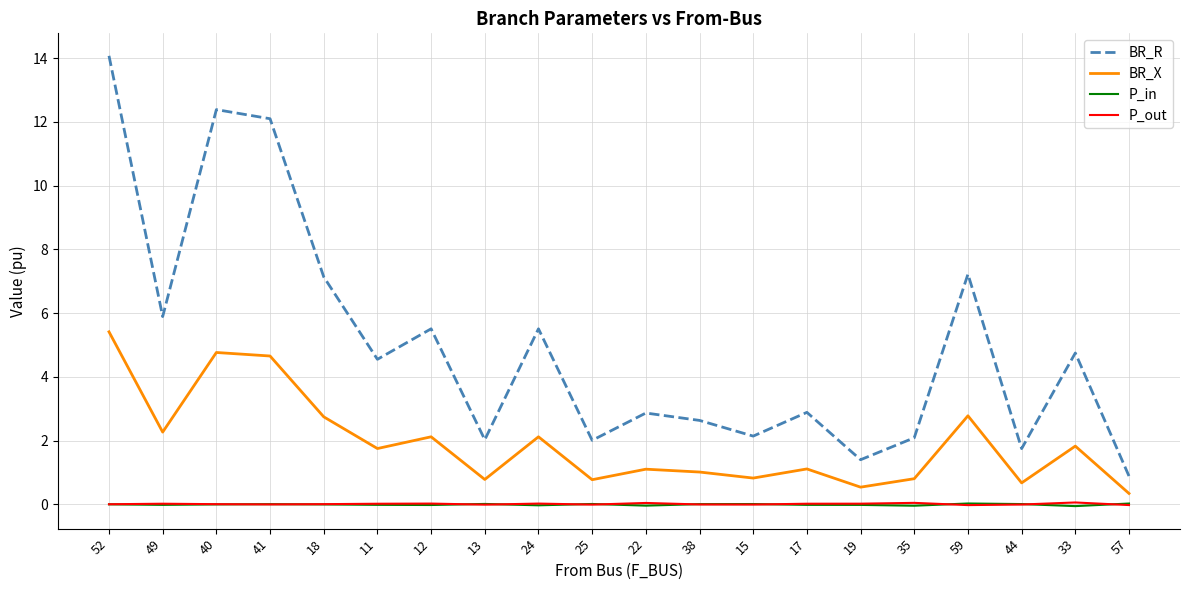

The BR_R series shows 2.5 at 11. True or false?

False